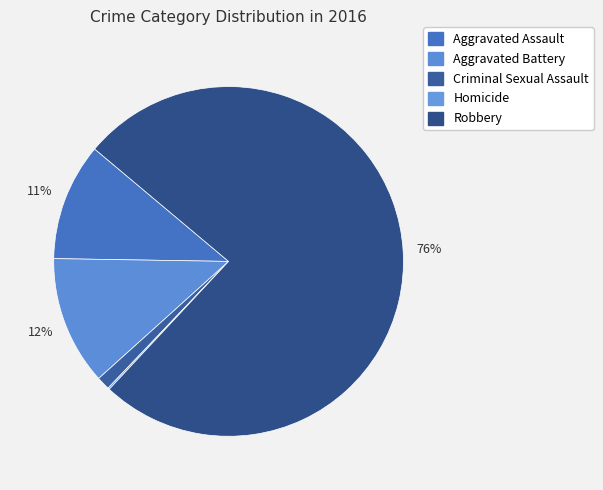

Which has a higher value, Aggravated Battery or Criminal Sexual Assault?

Aggravated Battery